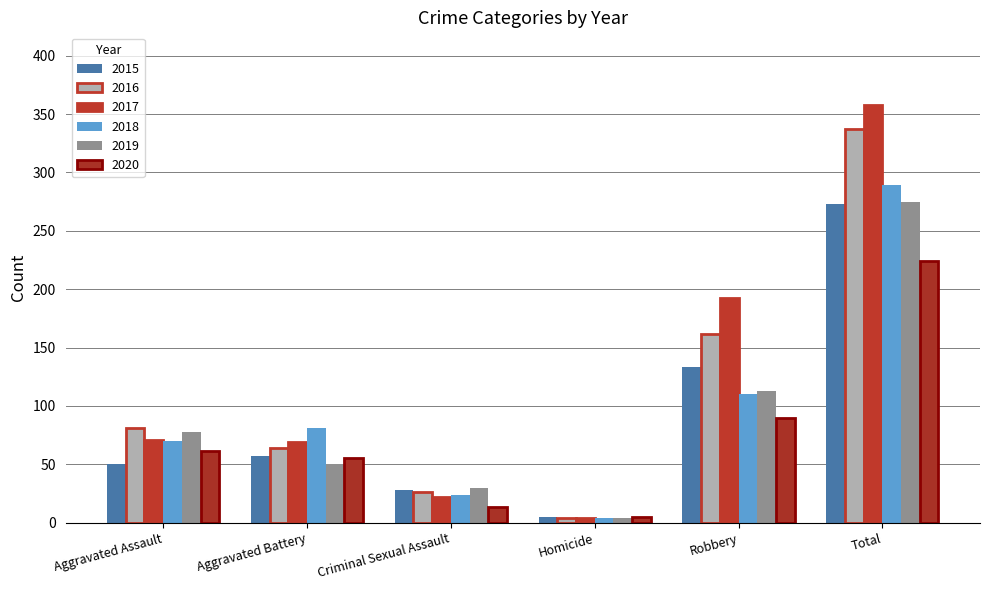

The value of 2020 at Robbery is 61. True or false?

False